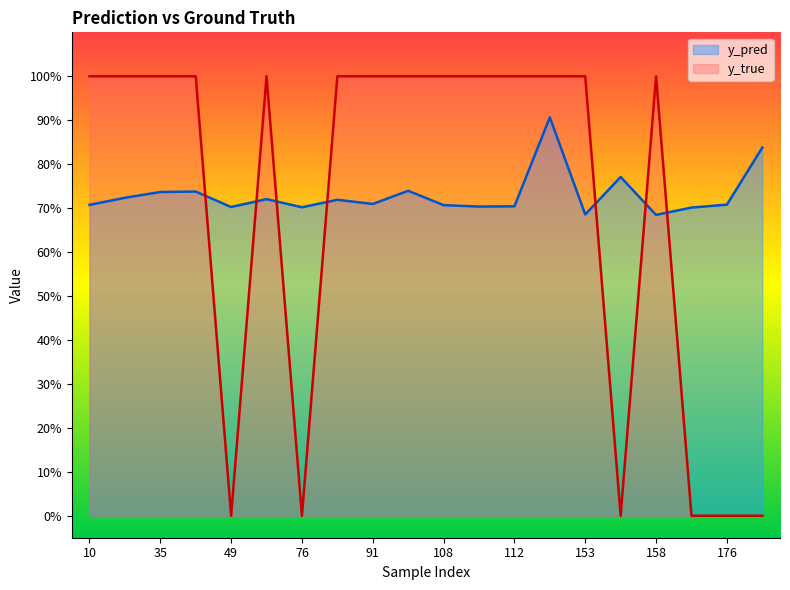

Reading right to left, extract all data points from this chart.

y_pred: 0.8	0.7	0.7	0.7	0.8	0.7	0.9	0.7	0.7	0.7	0.7	0.7	0.7	0.7	0.7	0.7	0.7	0.7	0.7	0.7
y_true: 0.0	0.0	0.0	1.0	0.0	1.0	1.0	1.0	1.0	1.0	1.0	1.0	1.0	0.0	1.0	0.0	1.0	1.0	1.0	1.0